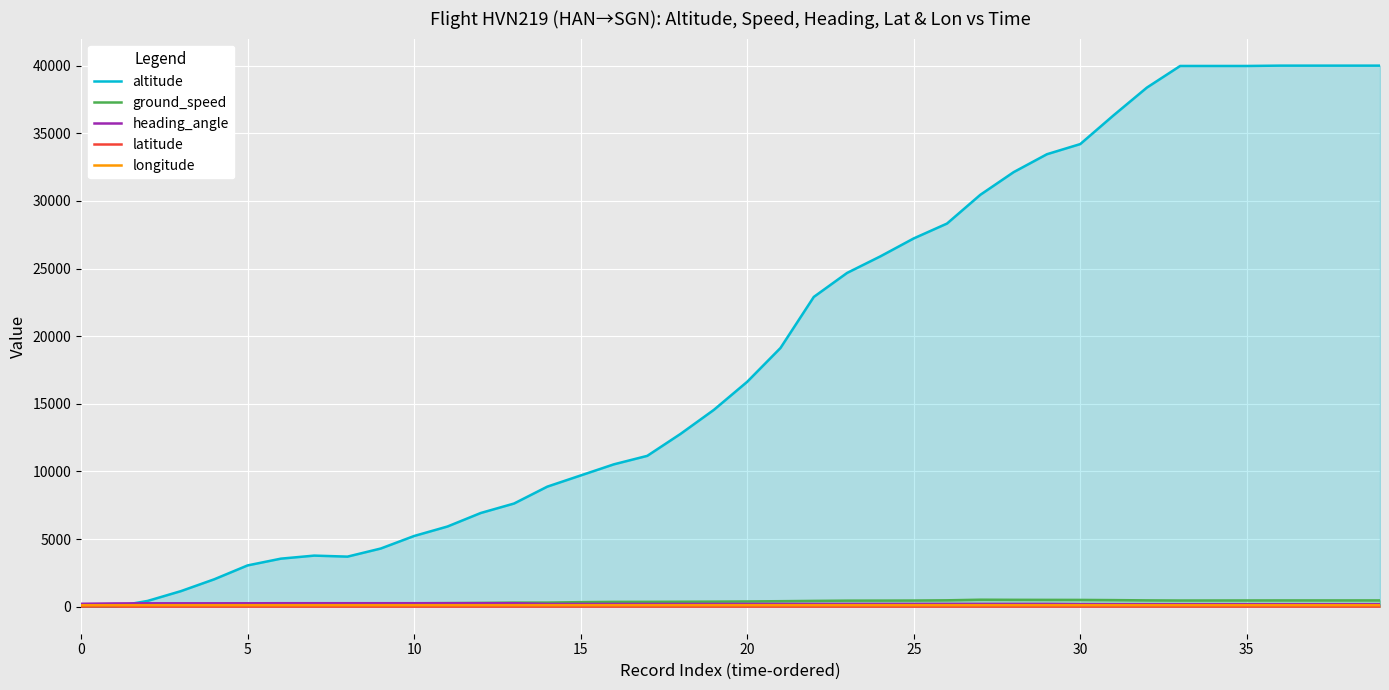

Where is ground_speed nearest to the value 266?

11